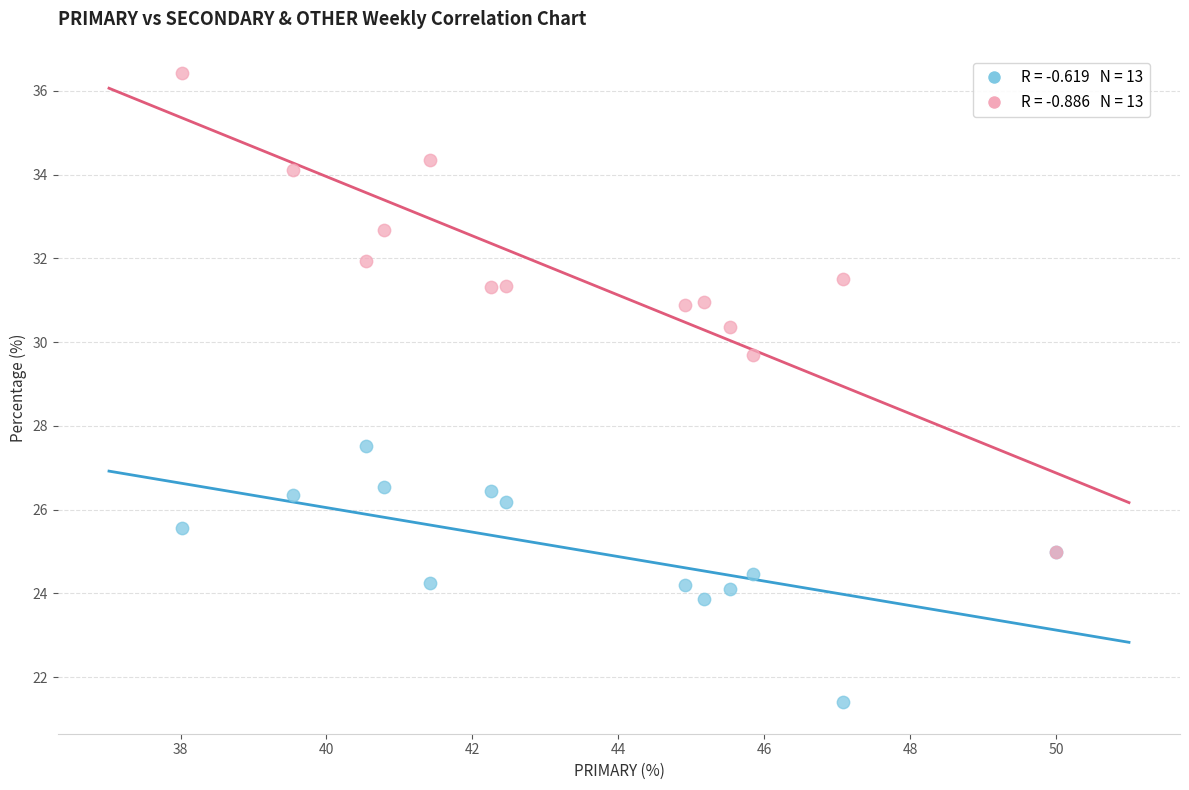

Across all series, what Y value is closest to 28?

27.5